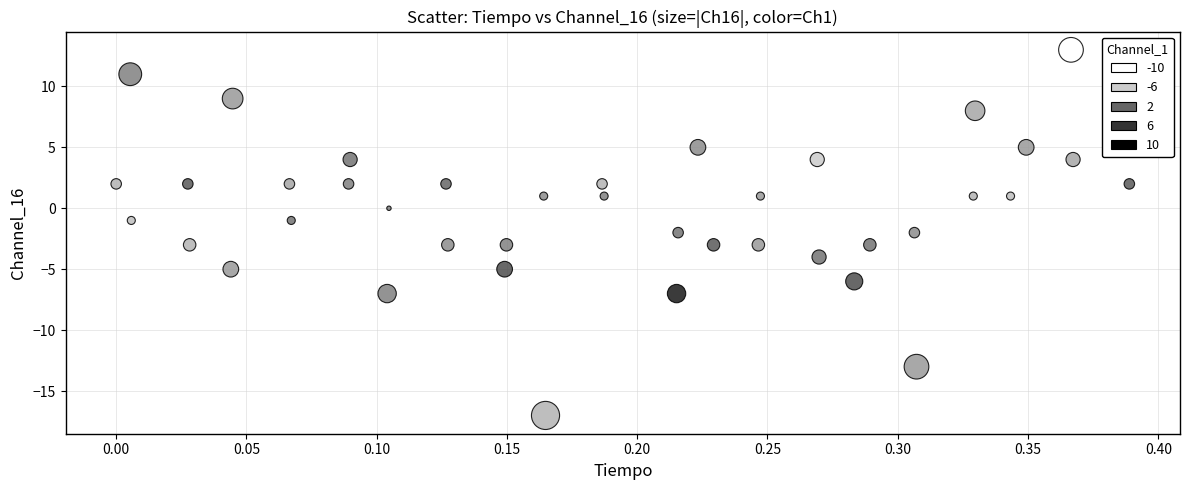

What is the range of Y values (max minus min)?

30